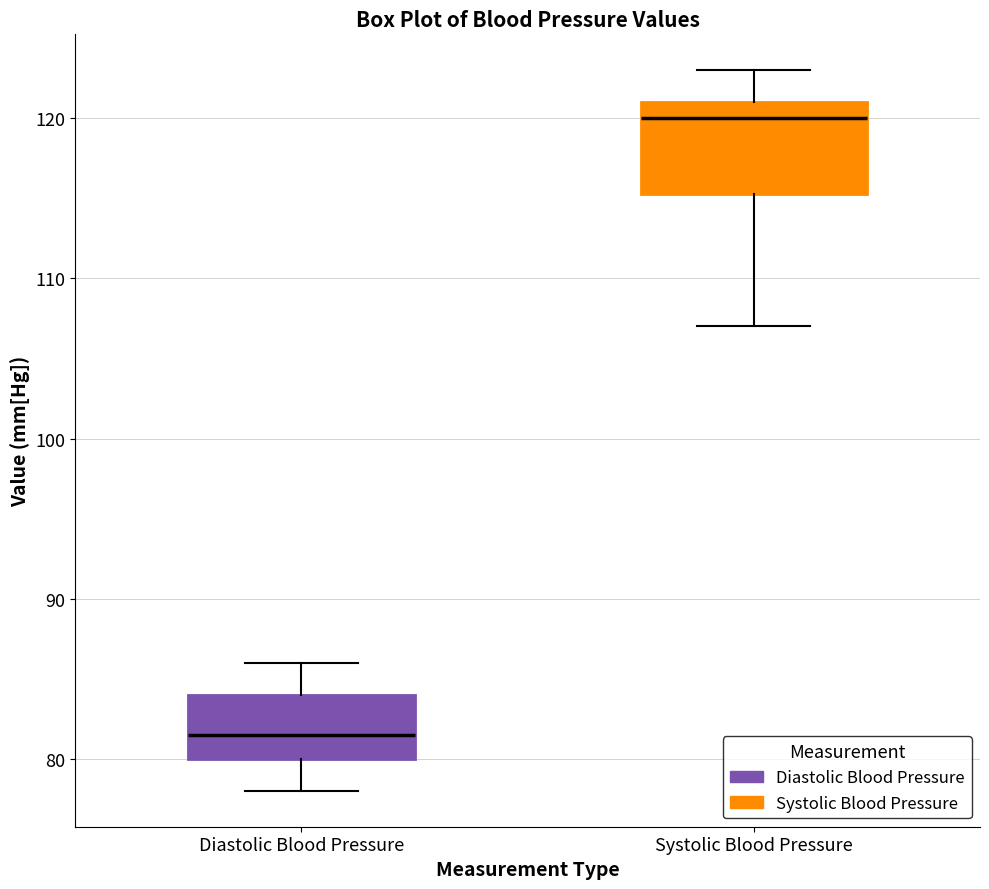

Which box's median line is the lowest?

Diastolic Blood Pressure